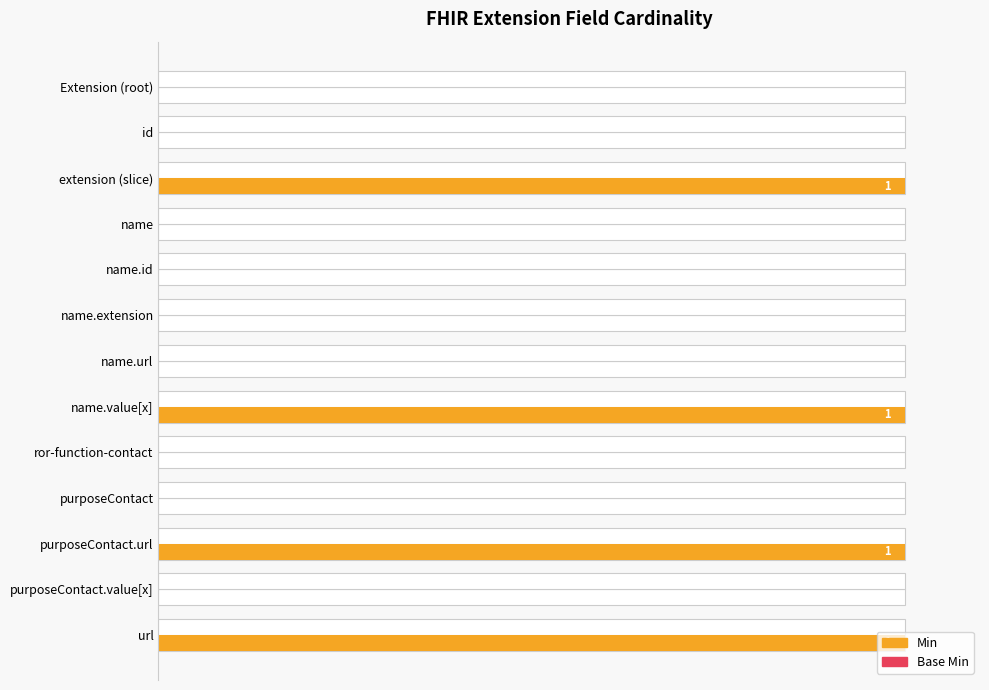

Which series has the largest range (max minus min)?

Min